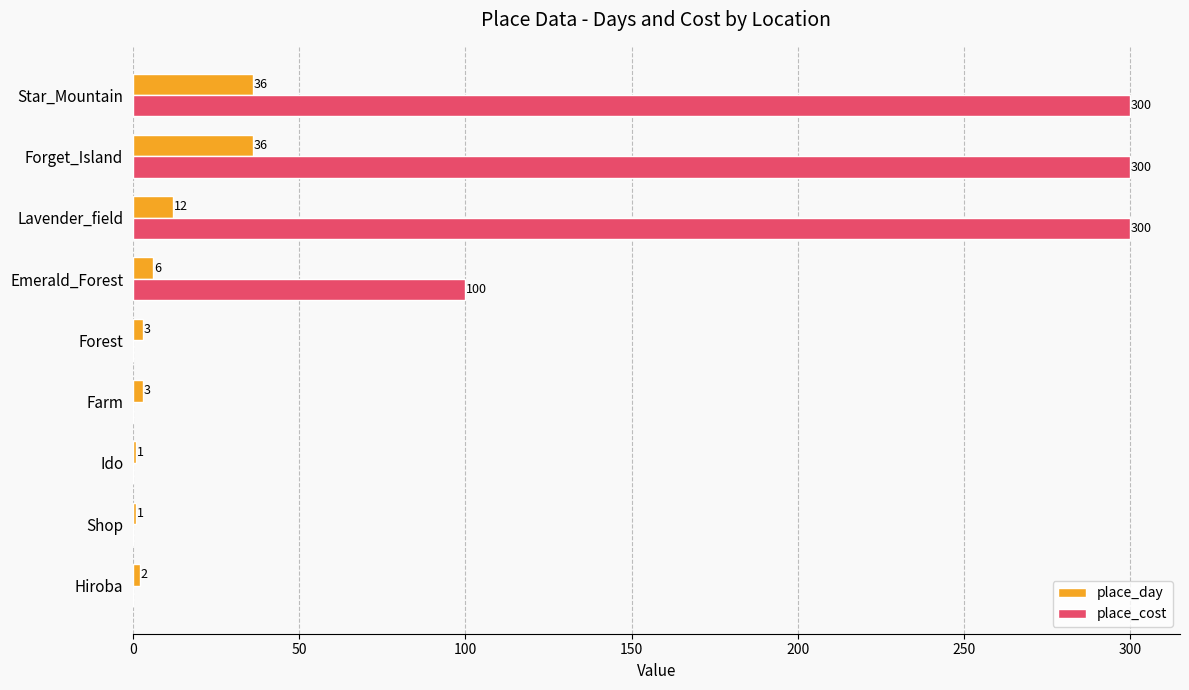

Which series has the largest total across all categories?

place_cost